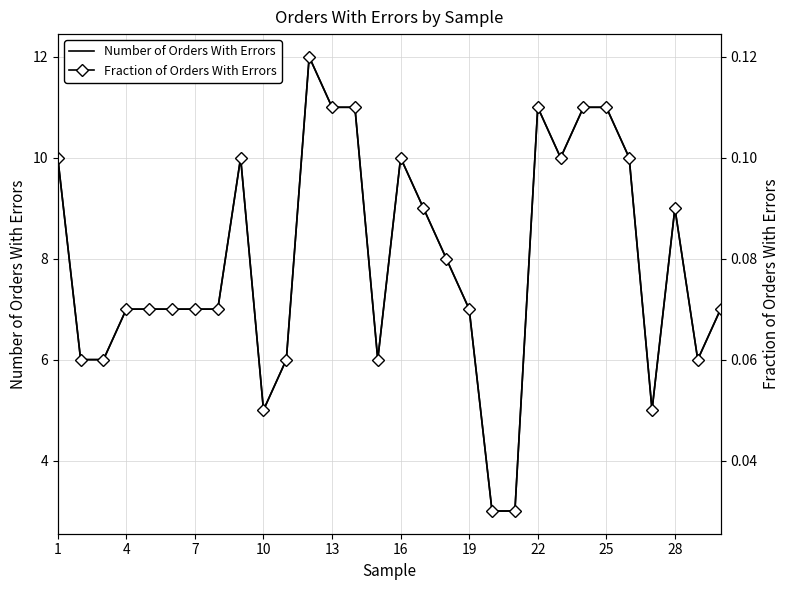

Read the Number of Orders With Errors value at 16.

10